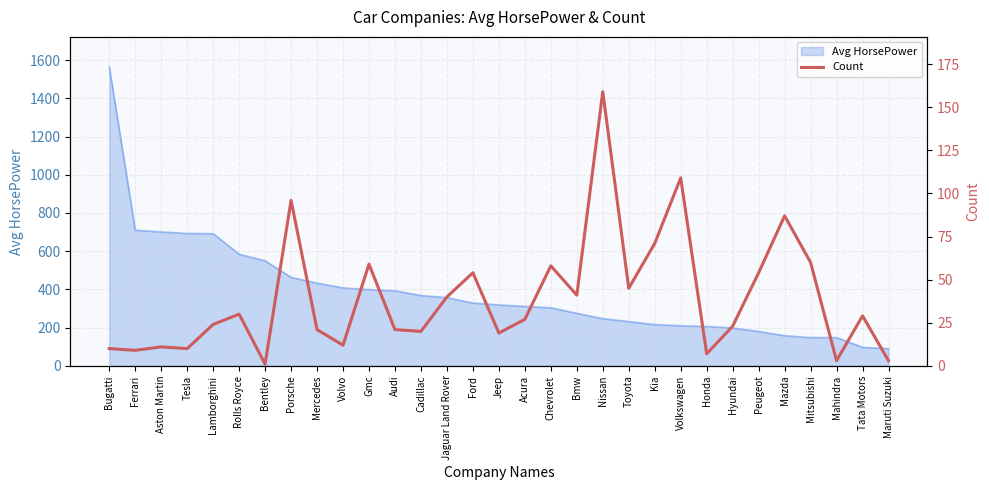

At which category does the data reach its first local peak?

Aston Martin